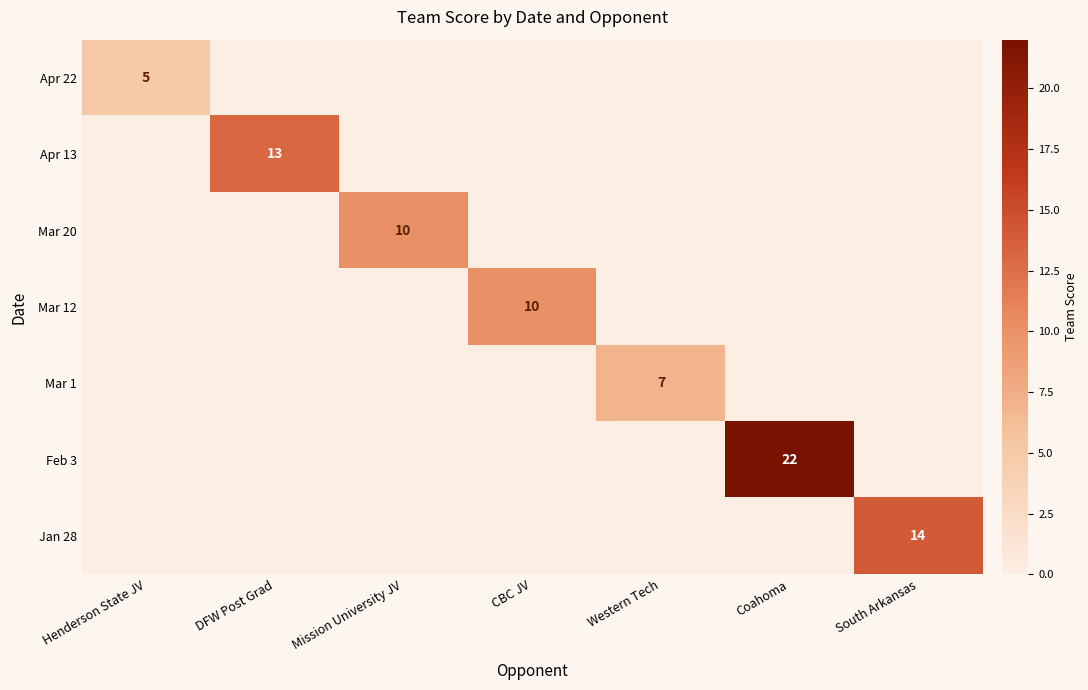

The value of Feb 3 at CBC JV is 14. True or false?

False